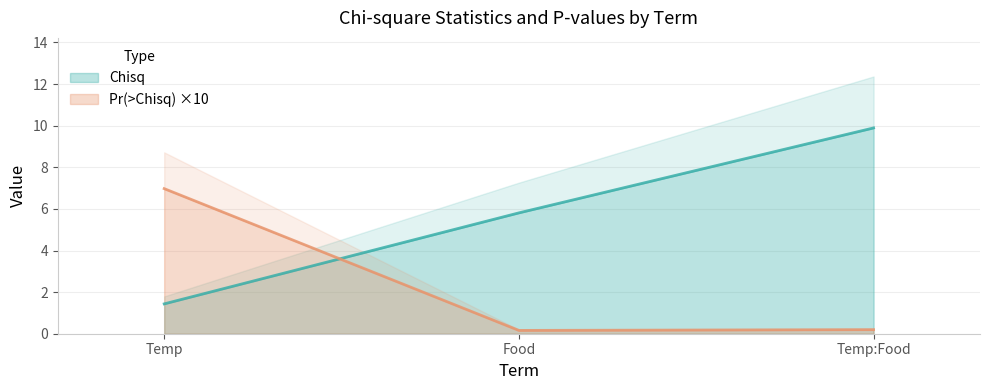

Rank the series at Food from lowest to highest value.

Pr(>Chisq), Chisq